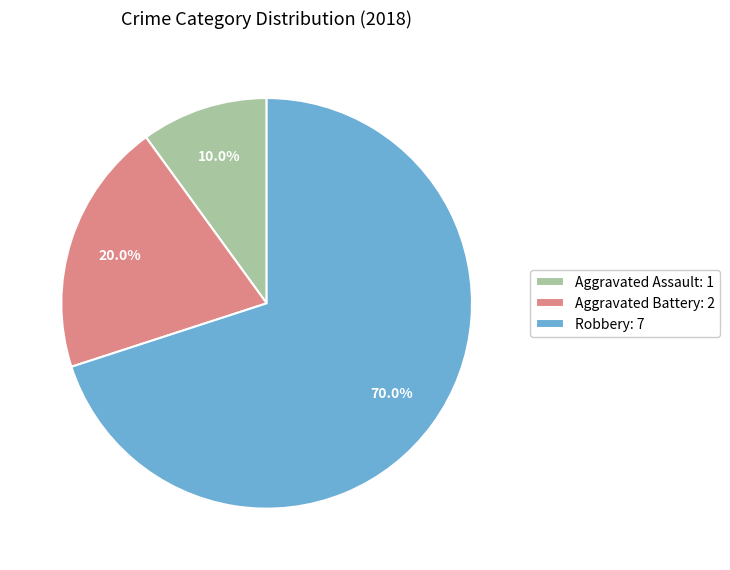

To the nearest percent, what is the combined percentage of Aggravated Battery and Robbery?

90%